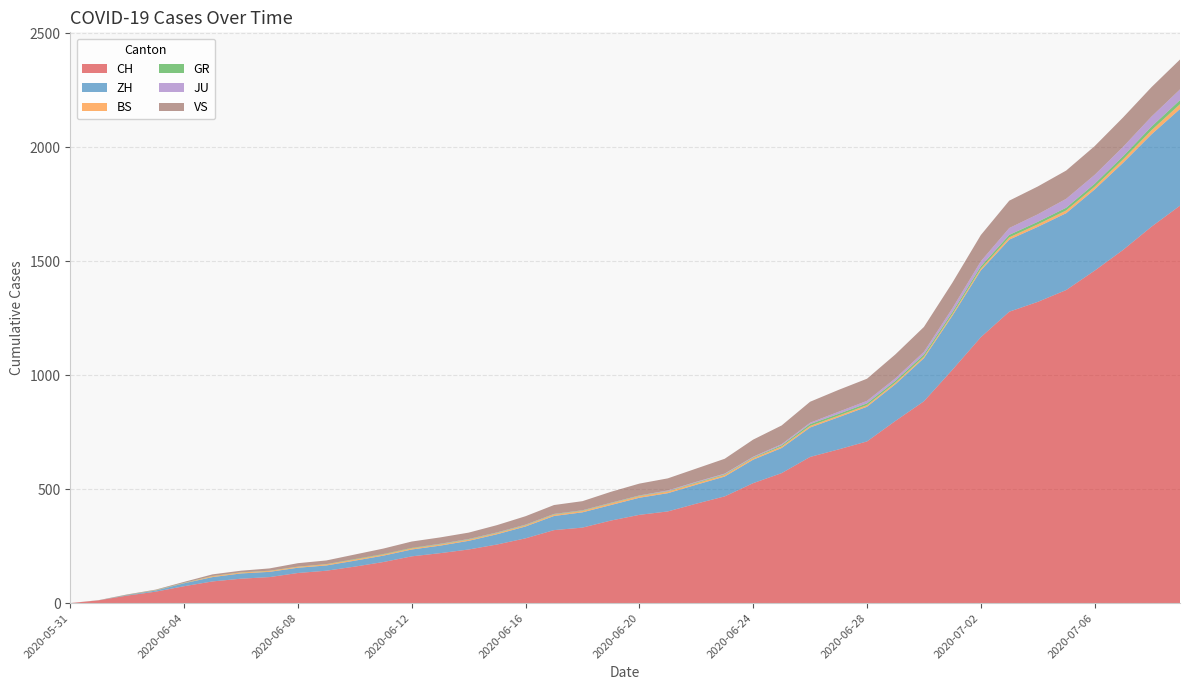

Reading left to right, list all the values displayed in this chart.

CH: 0	12	33	50	74	95	107	114	132	142	160	180	205	219	235	257	284	320	331	362	387	402	436	468	526	570	641	674	709	799	885	1023	1166	1278	1321	1373	1458	1549	1651	1743
ZH: 0	0	2	5	13	19	23	23	23	23	26	28	30	33	38	45	52	62	67	68	75	80	83	87	103	110	129	141	152	161	189	237	293	316	329	337	356	382	405	424
BS: 0	0	0	1	1	4	4	4	4	5	5	5	5	5	5	5	5	6	6	7	7	7	7	7	7	7	7	7	7	7	7	7	8	10	11	12	12	15	18	21
GR: 0	0	1	1	1	1	1	1	1	1	2	2	2	2	2	2	2	2	2	2	2	2	3	3	3	5	8	8	8	8	9	9	10	11	11	12	13	14	16	18
JU: 0	0	0	0	0	0	0	0	0	0	0	0	0	1	1	1	1	1	1	1	1	3	3	3	3	5	6	9	11	11	12	17	22	30	33	39	39	41	44	47
VS: 0	1	2	2	4	7	7	10	15	16	20	24	28	28	28	32	37	39	40	48	52	53	58	65	75	82	92	96	97	105	109	112	115	120	122	124	126	129	129	131